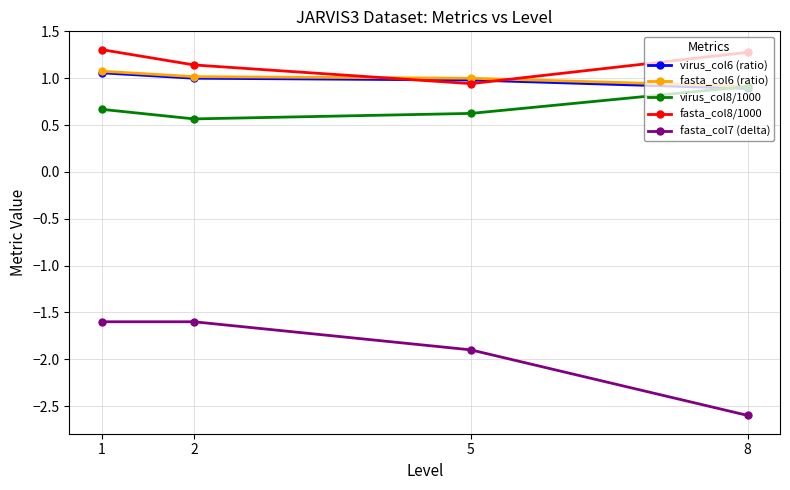

Which series has the widest spread of values?

fasta_col7 (delta)